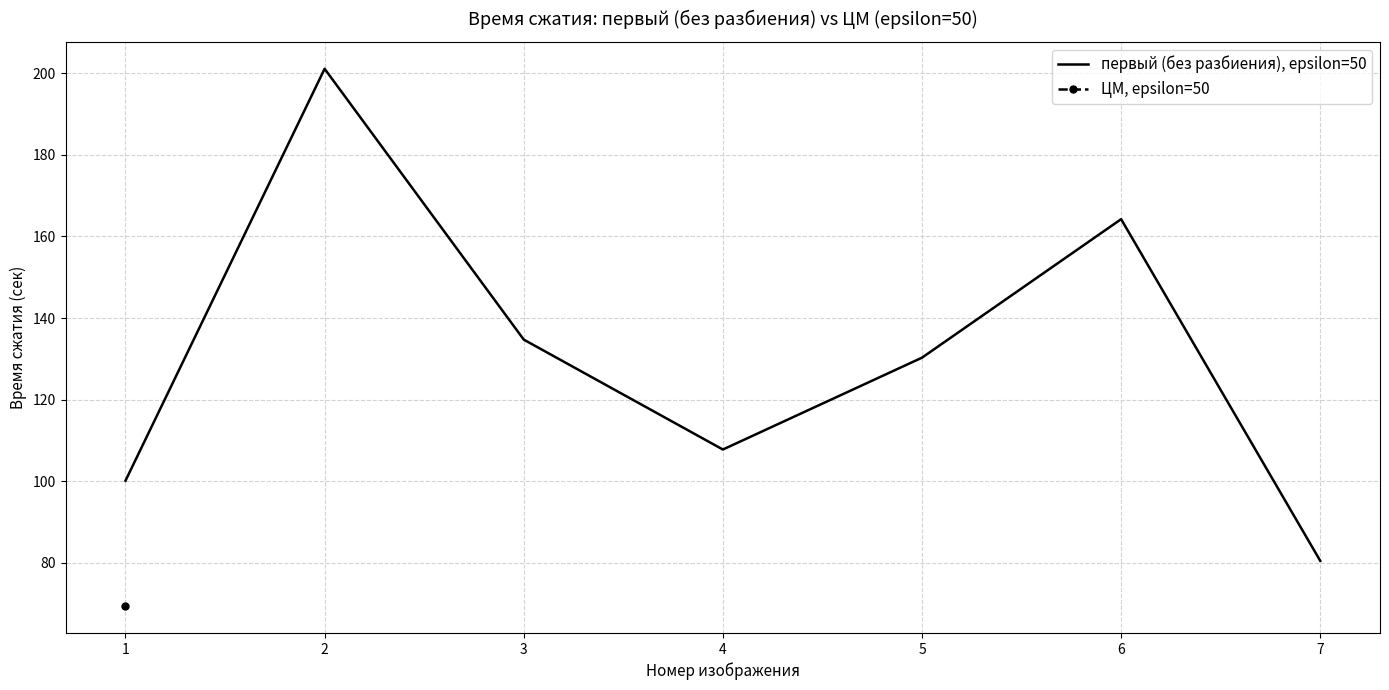

What is the change in value from 2 to 6?

-36.9